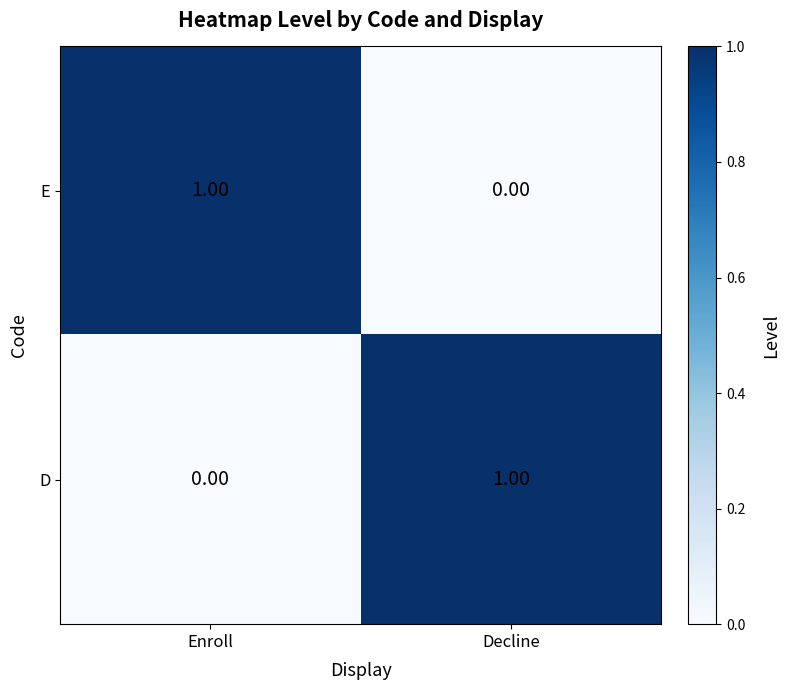

List the labels in order of E value, largest first.

Enroll, Decline